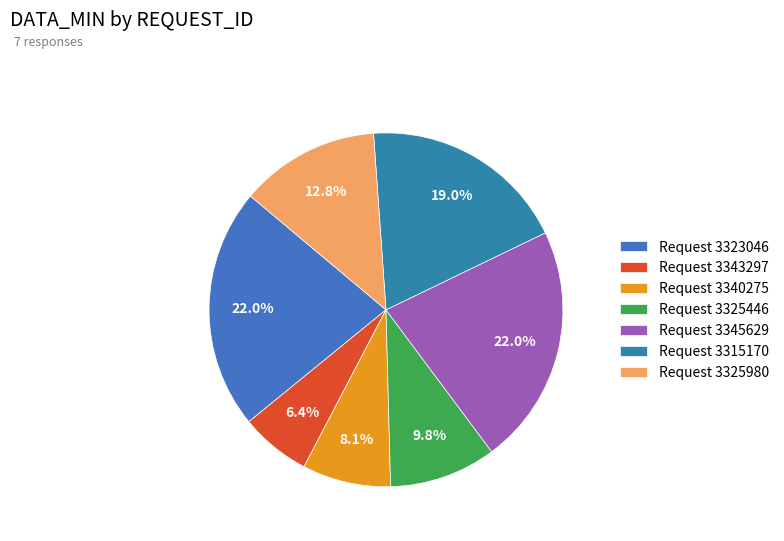

Is there a majority slice in this chart?

No